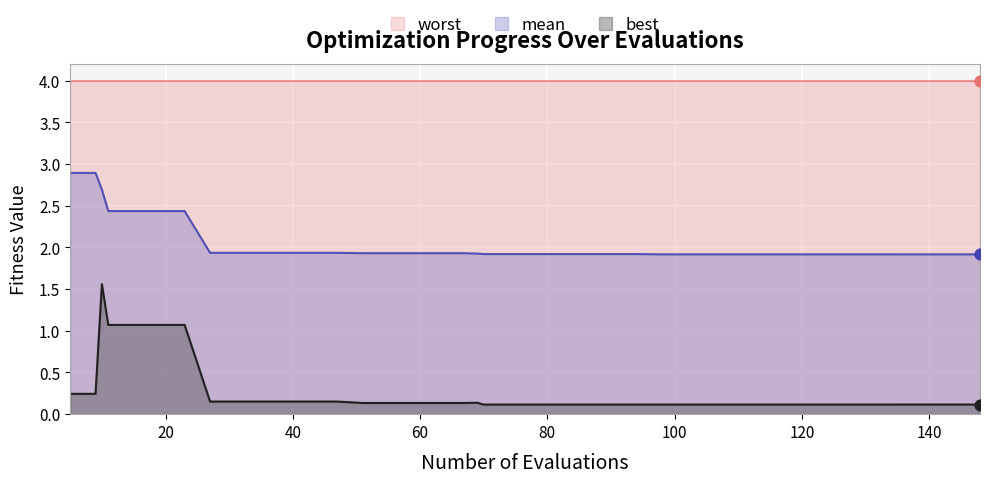

What is the highest value of the mean series?

2.9